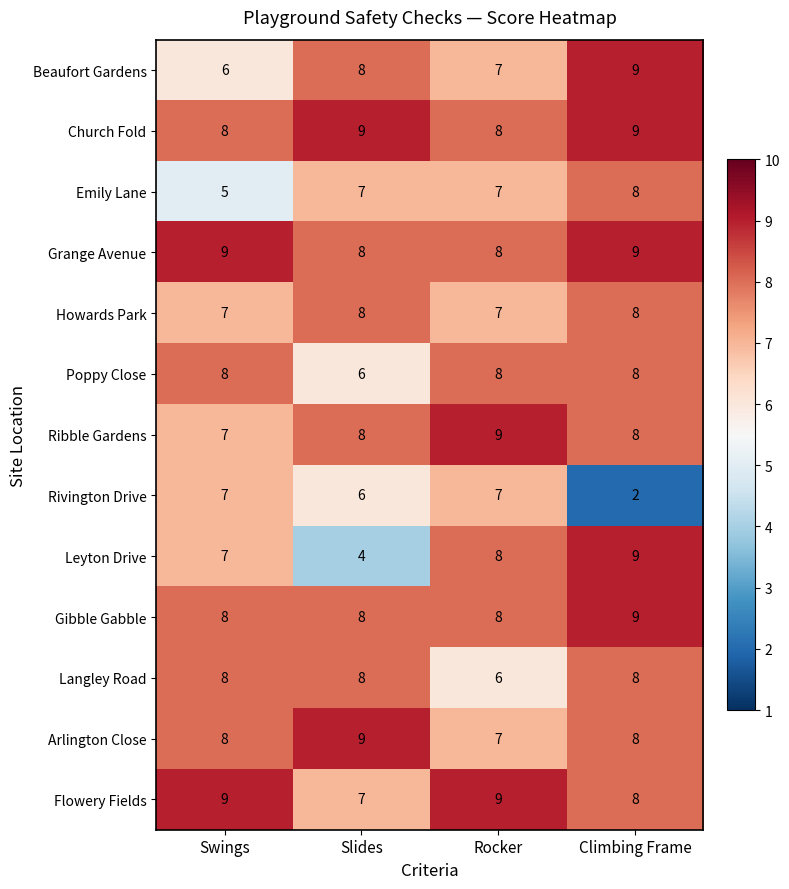

Between Rocker and Climbing Frame, which series saw the biggest shift?

Rivington Drive